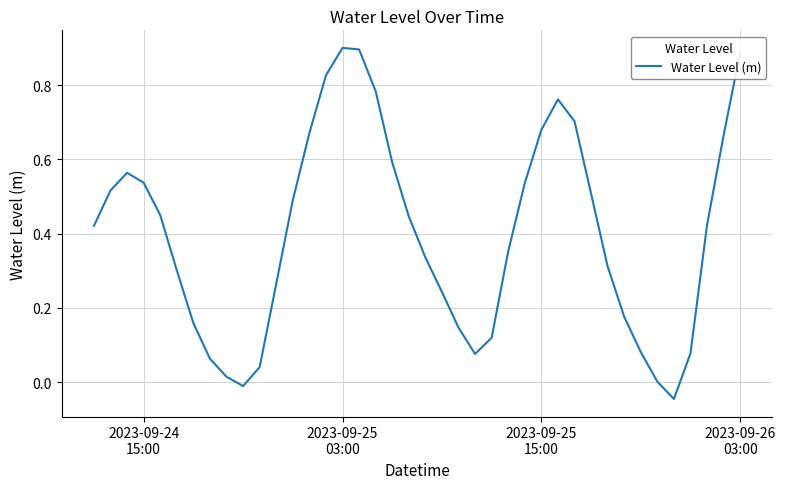

How many series are shown in this chart?

1